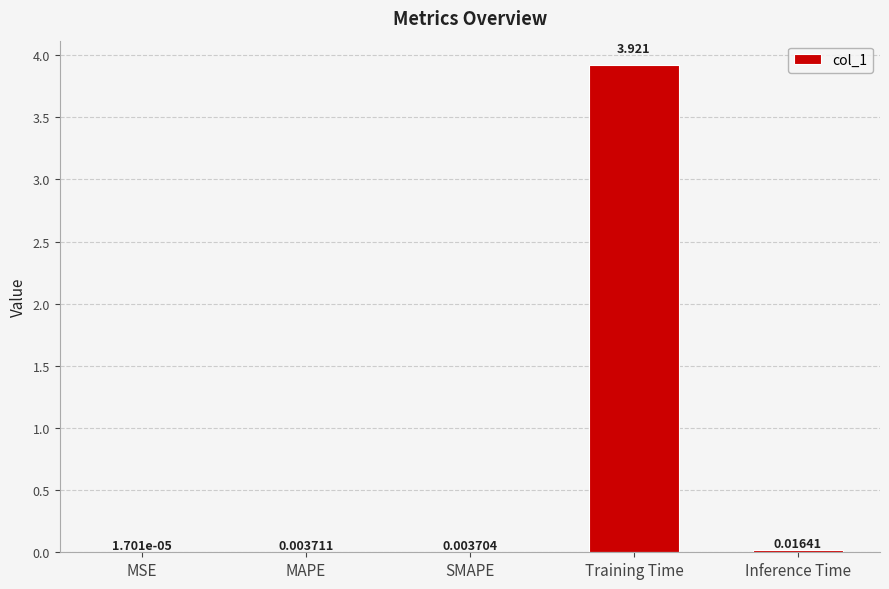

Between Inference Time and MAPE, which is larger?

Inference Time